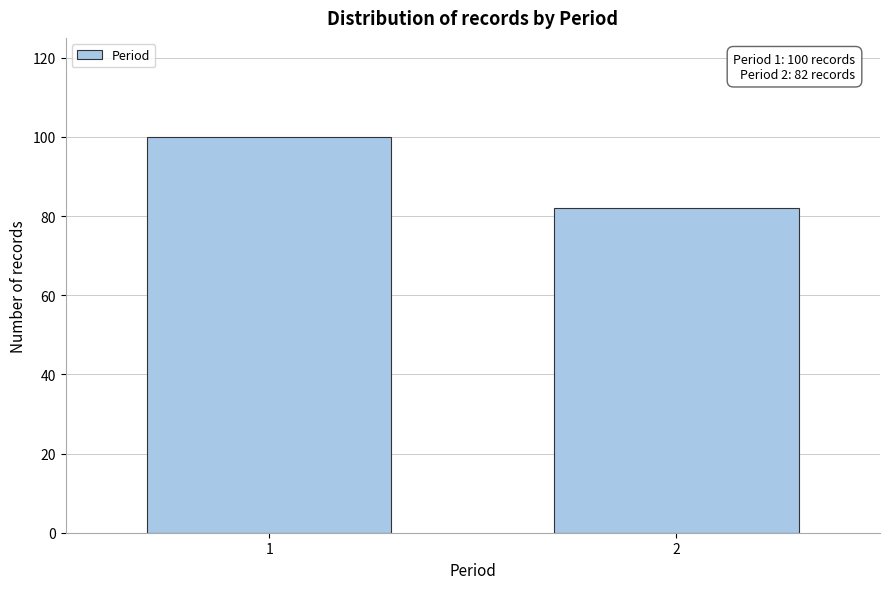

Reading left to right, transcribe all the data shown in this chart.

100	82